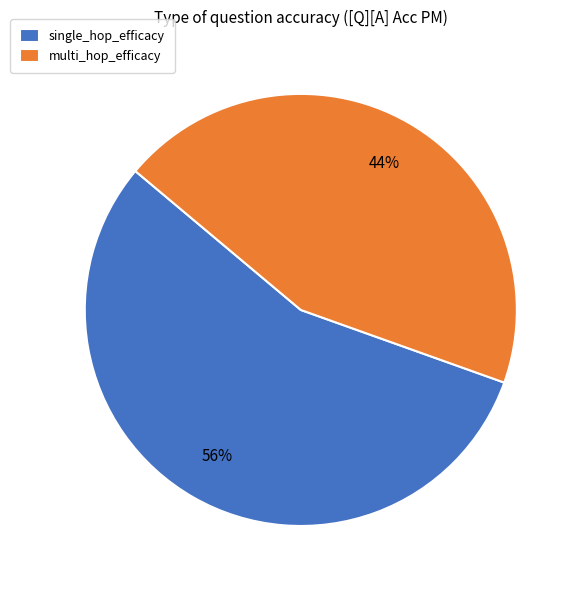

Is the sum of single_hop_efficacy and multi_hop_efficacy greater than half?

Yes